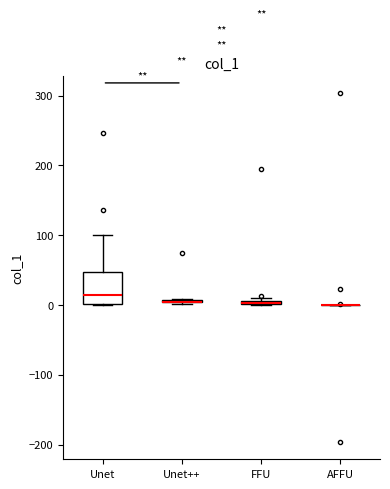

Comparing the boxes themselves (not the whiskers), which one is the tallest?

Unet